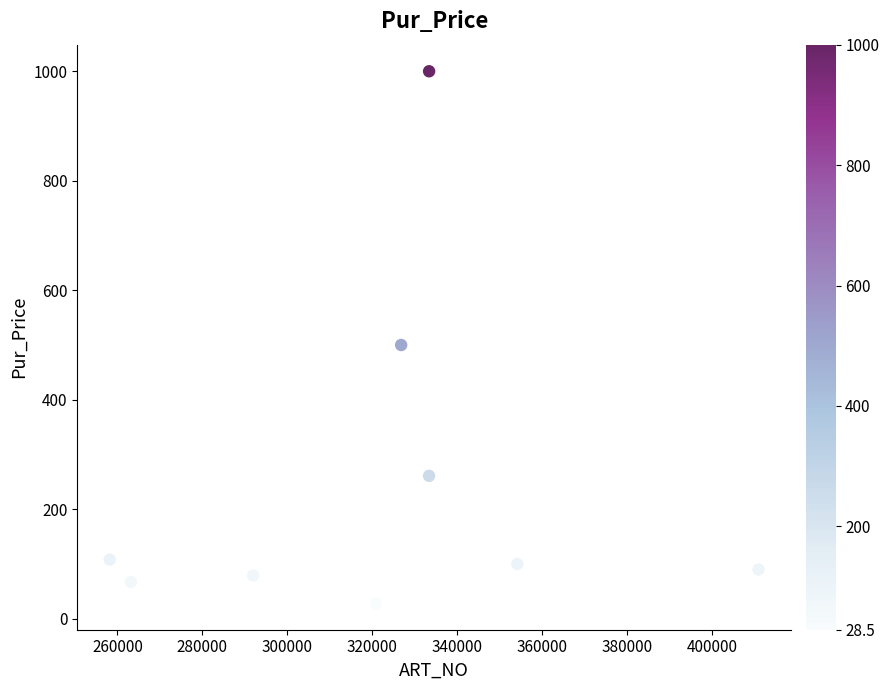

What Y value in the scatter plot is closest to 514?

500.0